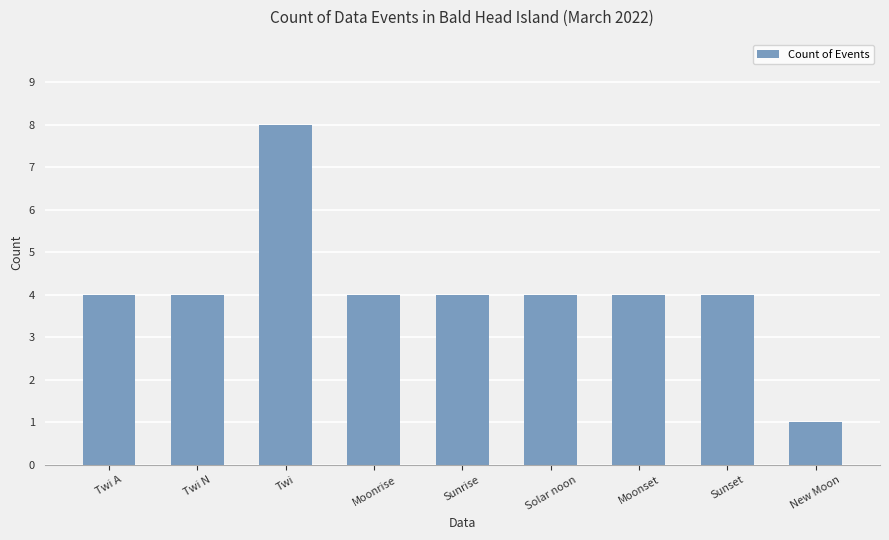

What is the difference between the values at Twi A and Twi?

4